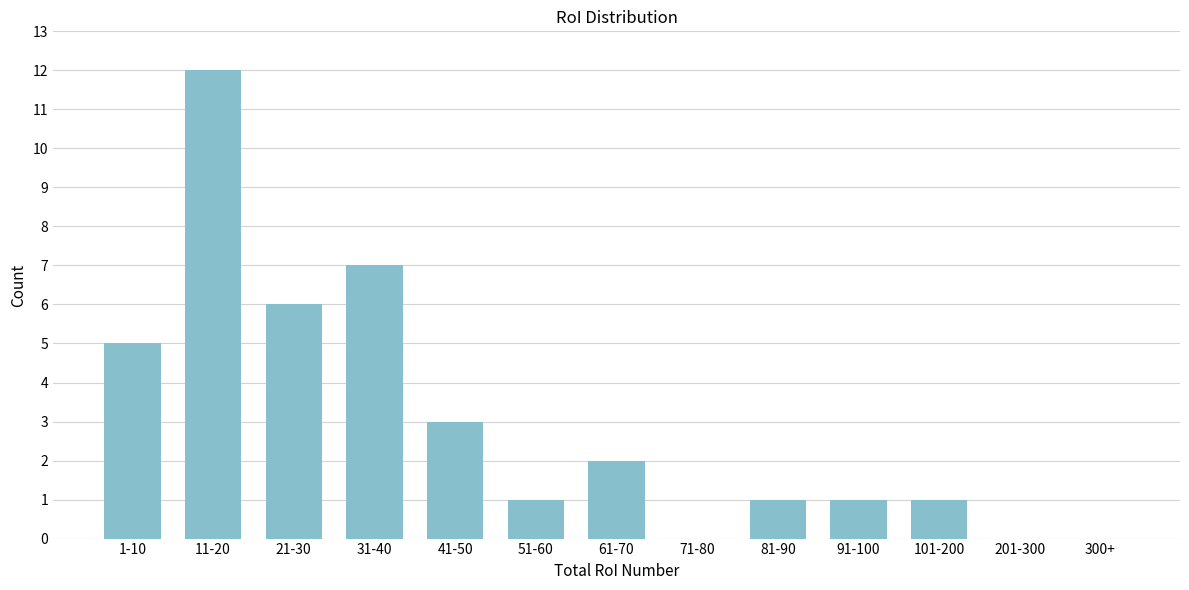

Reading right to left, list all the values displayed in this chart.

300+=0	201-300=0	101-200=1	91-100=1	81-90=1	71-80=0	61-70=2	51-60=1	41-50=3	31-40=7	21-30=6	11-20=12	1-10=5